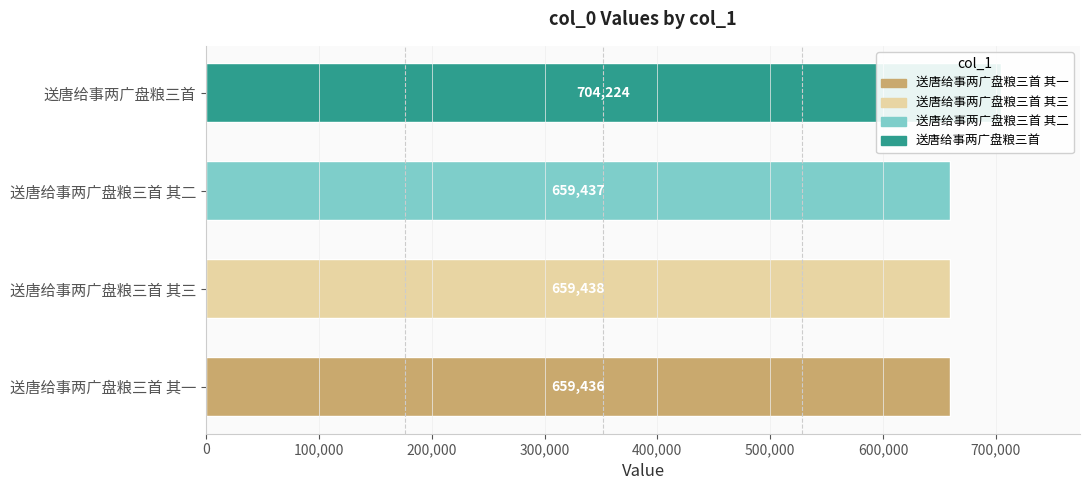

What is the difference between the maximum and minimum values?

44788